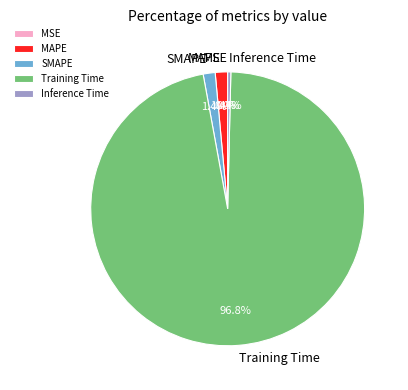

What is the largest slice in the pie chart?

Training Time